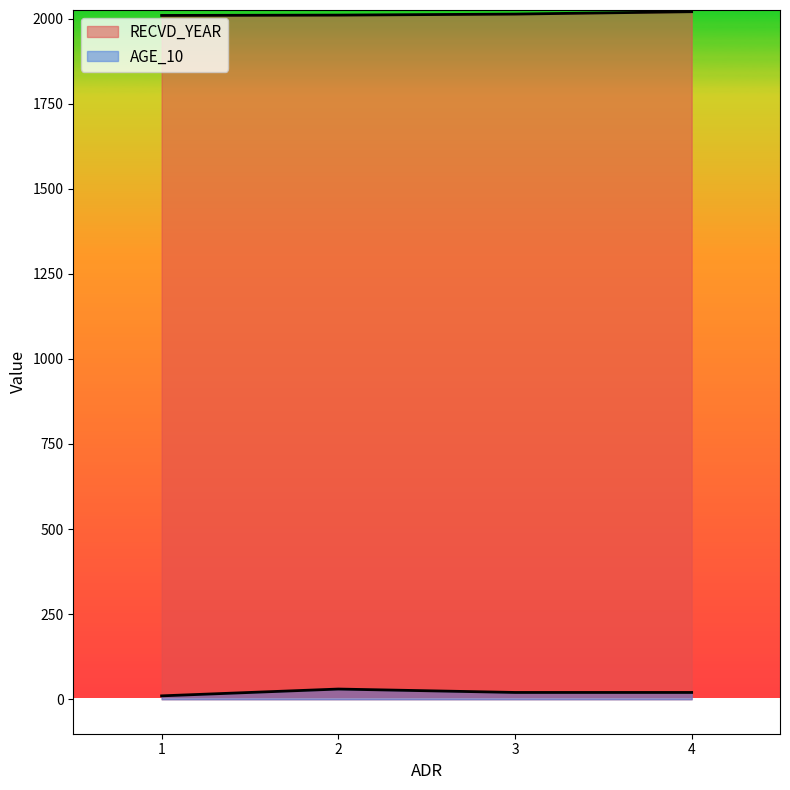

Does the chart display data point markers on the line(s)?

No